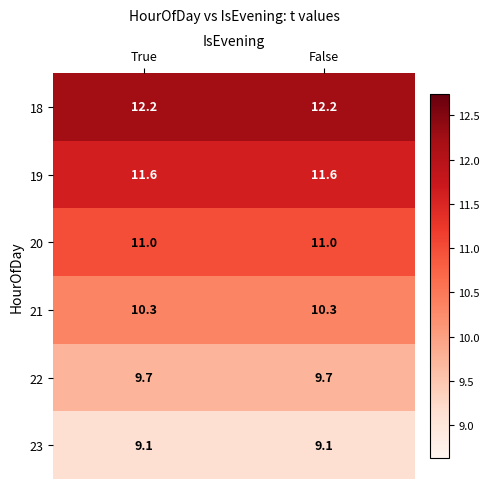

What is the maximum value shown in the chart?

12.2